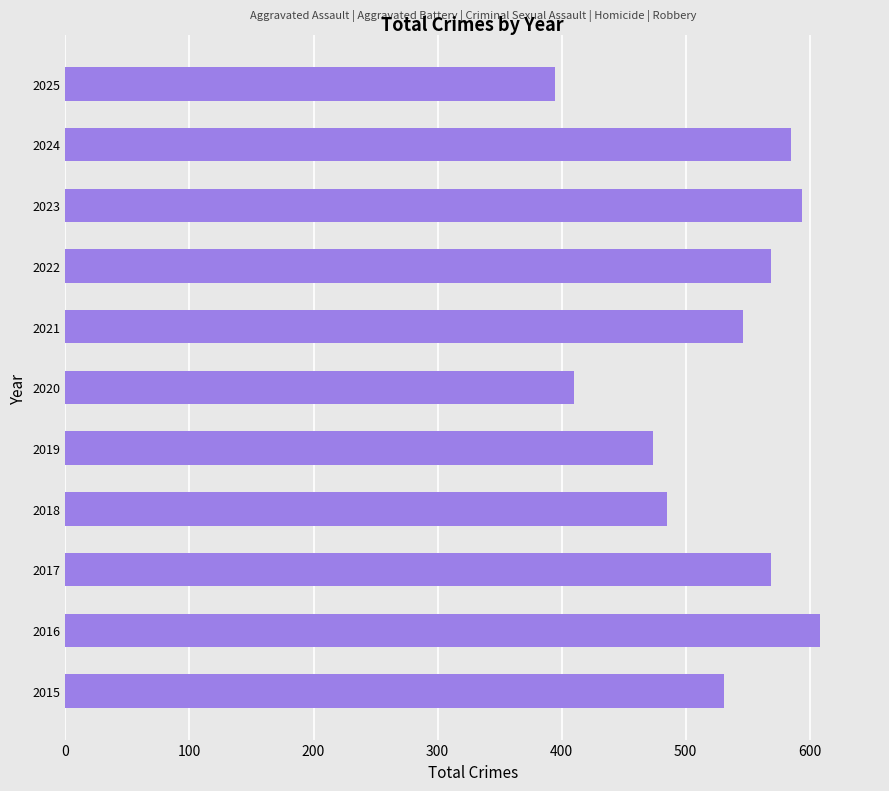

Is it true that the value at 2020 is 410?

True